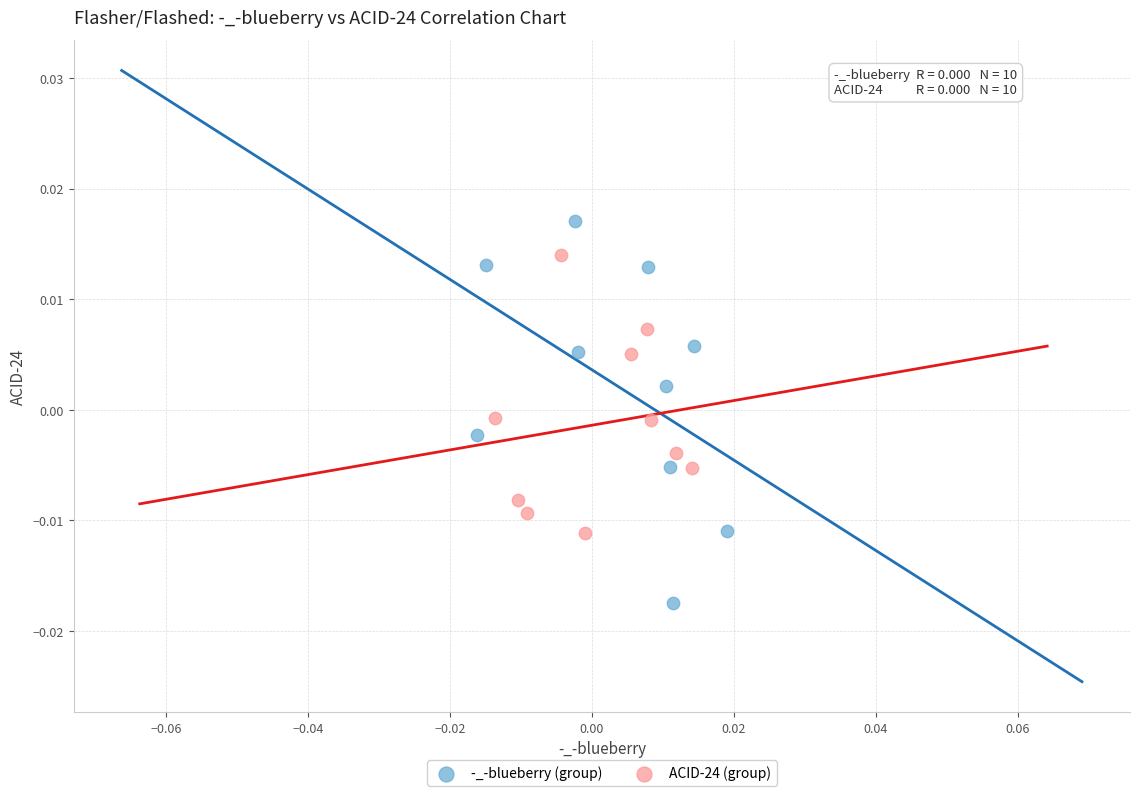

Which series has the largest Y range (max minus min)?

-_-blueberry (group)